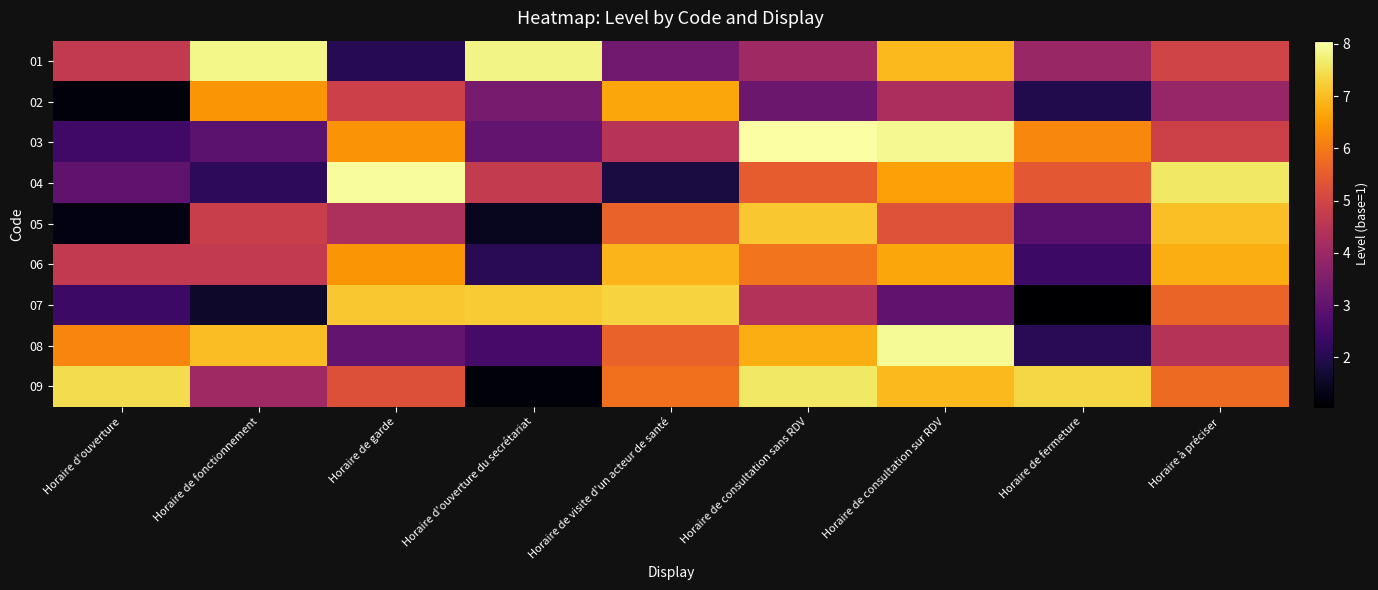

Reading right to left, extract all data points from this chart.

row_0: Horaire à préciser=5.0	Horaire de fermeture=3.9	Horaire de consultation sur RDV=7.0	Horaire de consultation sans RDV=4.0	Horaire de visite d'un acteur de santé=3.2	Horaire d'ouverture du secrétariat=7.8	Horaire de garde=2.0	Horaire de fonctionnement=7.8	Horaire d'ouverture=4.7
row_1: Horaire à préciser=3.9	Horaire de fermeture=2.0	Horaire de consultation sur RDV=4.3	Horaire de consultation sans RDV=3.2	Horaire de visite d'un acteur de santé=6.7	Horaire d'ouverture du secrétariat=3.4	Horaire de garde=4.9	Horaire de fonctionnement=6.4	Horaire d'ouverture=1.2
row_2: Horaire à préciser=4.9	Horaire de fermeture=6.2	Horaire de consultation sur RDV=7.9	Horaire de consultation sans RDV=8.1	Horaire de visite d'un acteur de santé=4.5	Horaire d'ouverture du secrétariat=3.0	Horaire de garde=6.4	Horaire de fonctionnement=2.9	Horaire d'ouverture=2.5
row_3: Horaire à préciser=7.6	Horaire de fermeture=5.4	Horaire de consultation sur RDV=6.6	Horaire de consultation sans RDV=5.5	Horaire de visite d'un acteur de santé=1.8	Horaire d'ouverture du secrétariat=4.7	Horaire de garde=8.0	Horaire de fonctionnement=2.2	Horaire d'ouverture=3.0
row_4: Horaire à préciser=7.0	Horaire de fermeture=2.9	Horaire de consultation sur RDV=5.3	Horaire de consultation sans RDV=7.1	Horaire de visite d'un acteur de santé=5.6	Horaire d'ouverture du secrétariat=1.4	Horaire de garde=4.3	Horaire de fonctionnement=4.8	Horaire d'ouverture=1.3
row_5: Horaire à préciser=6.8	Horaire de fermeture=2.4	Horaire de consultation sur RDV=6.7	Horaire de consultation sans RDV=5.9	Horaire de visite d'un acteur de santé=6.9	Horaire d'ouverture du secrétariat=2.1	Horaire de garde=6.4	Horaire de fonctionnement=4.7	Horaire d'ouverture=4.7
row_6: Horaire à préciser=5.6	Horaire de fermeture=1.1	Horaire de consultation sur RDV=3.0	Horaire de consultation sans RDV=4.4	Horaire de visite d'un acteur de santé=7.3	Horaire d'ouverture du secrétariat=7.2	Horaire de garde=7.2	Horaire de fonctionnement=1.6	Horaire d'ouverture=2.4
row_7: Horaire à préciser=4.5	Horaire de fermeture=2.1	Horaire de consultation sur RDV=7.9	Horaire de consultation sans RDV=6.8	Horaire de visite d'un acteur de santé=5.6	Horaire d'ouverture du secrétariat=2.5	Horaire de garde=3.0	Horaire de fonctionnement=7.0	Horaire d'ouverture=6.2
row_8: Horaire à préciser=5.8	Horaire de fermeture=7.4	Horaire de consultation sur RDV=7.0	Horaire de consultation sans RDV=7.6	Horaire de visite d'un acteur de santé=5.8	Horaire d'ouverture du secrétariat=1.2	Horaire de garde=5.2	Horaire de fonctionnement=4.0	Horaire d'ouverture=7.4